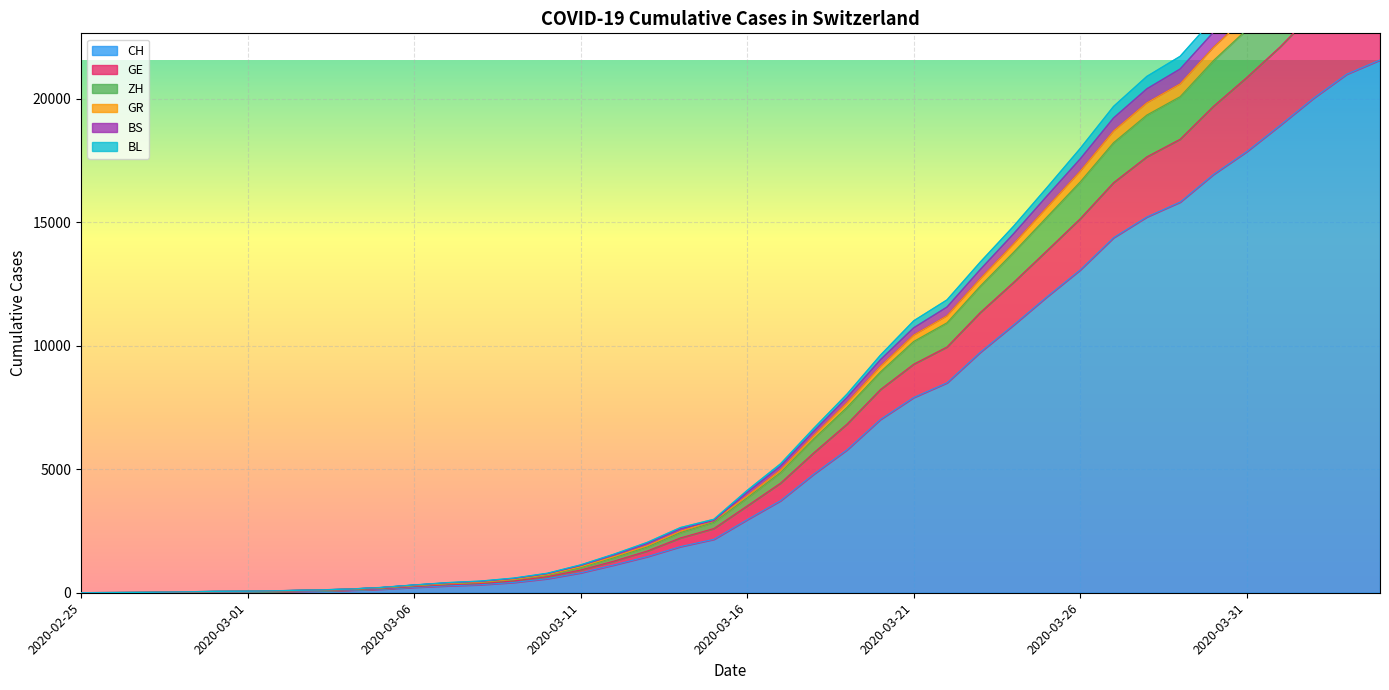

What position from the right is 2020-03-01?

35